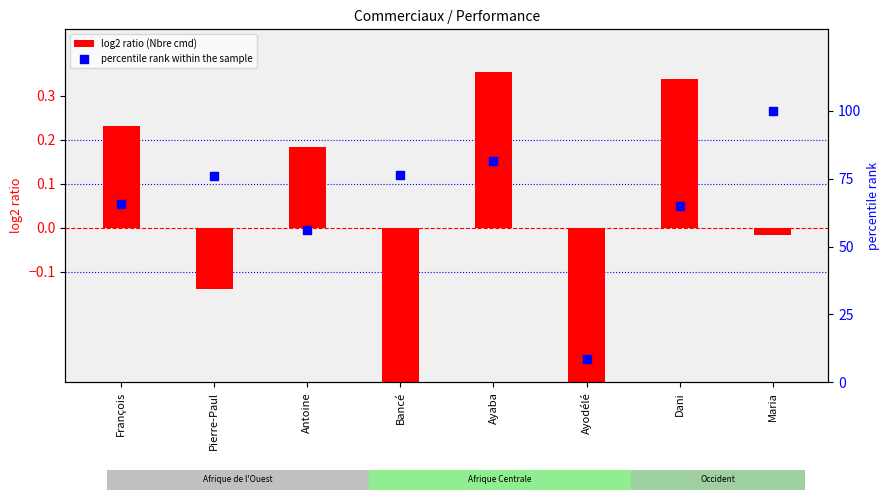

At which category is the sum across all series the highest?

Maria